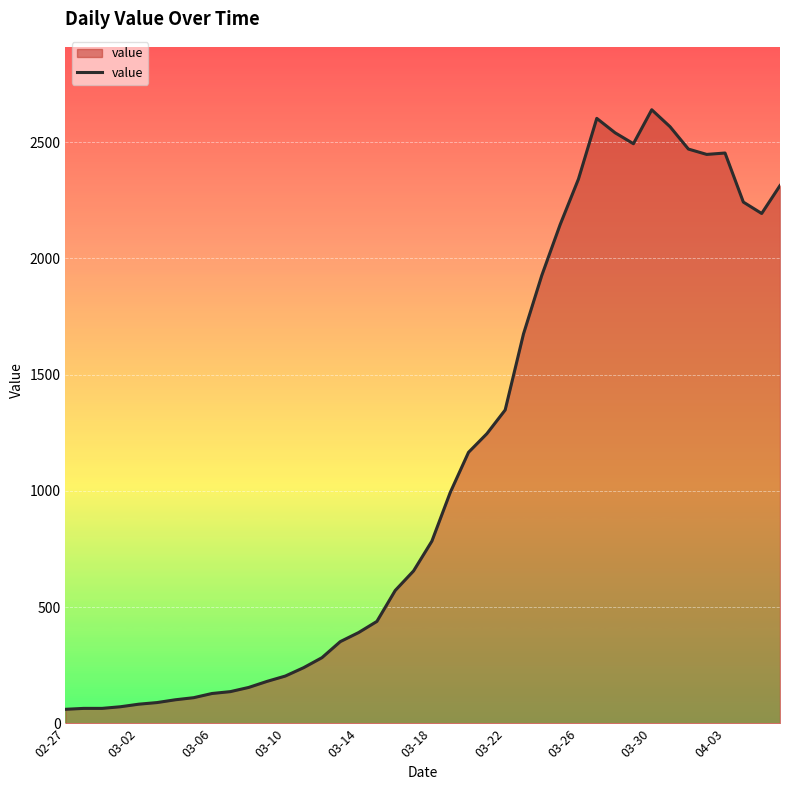

What is the maximum value shown in the chart?

2639